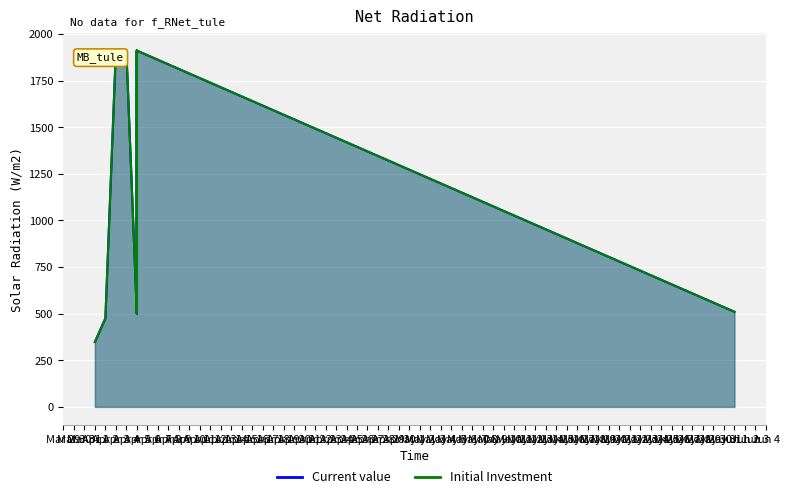

How many interior local valleys does the Initial Investment series have?

2